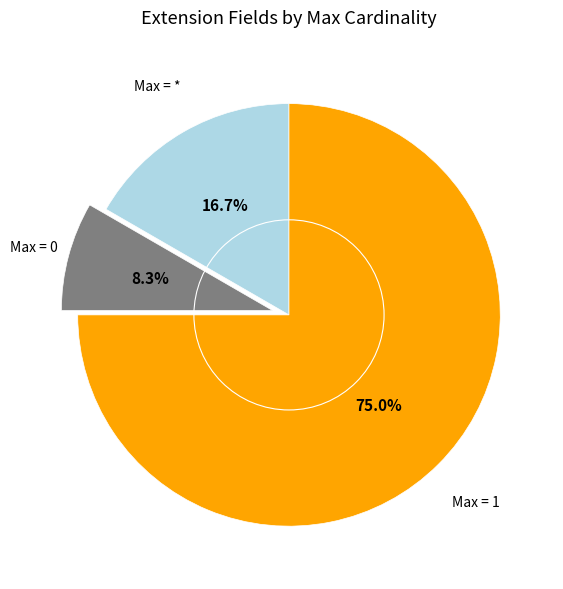

What is the largest slice in the pie chart?

Max = 1